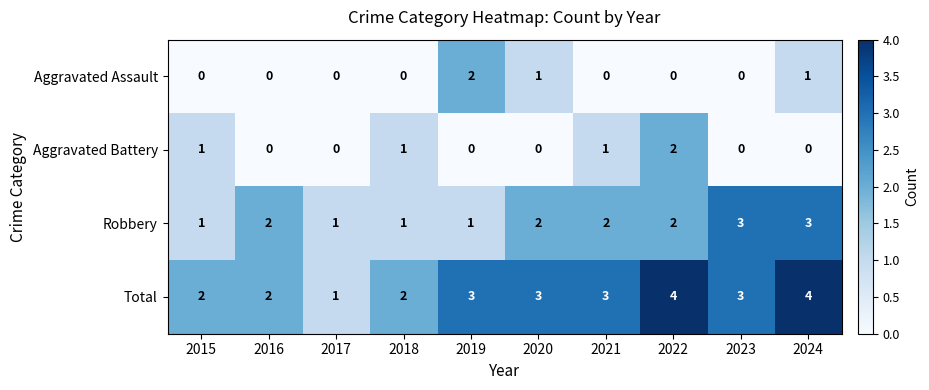

Is the value of Aggravated Assault at 2023 greater than the value of Total at 2015?

No